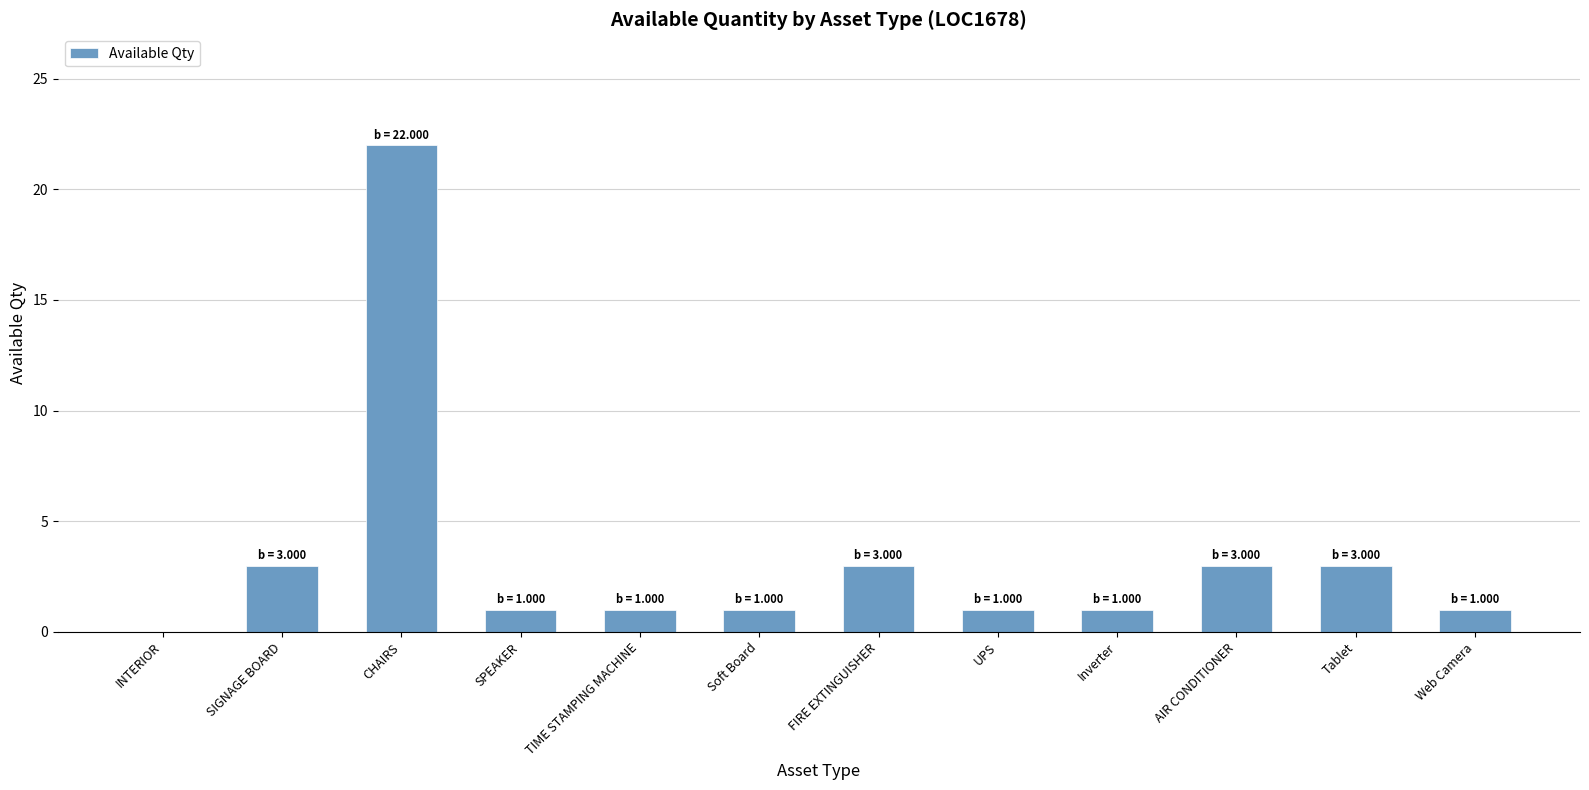

What is the sum of all values?

40